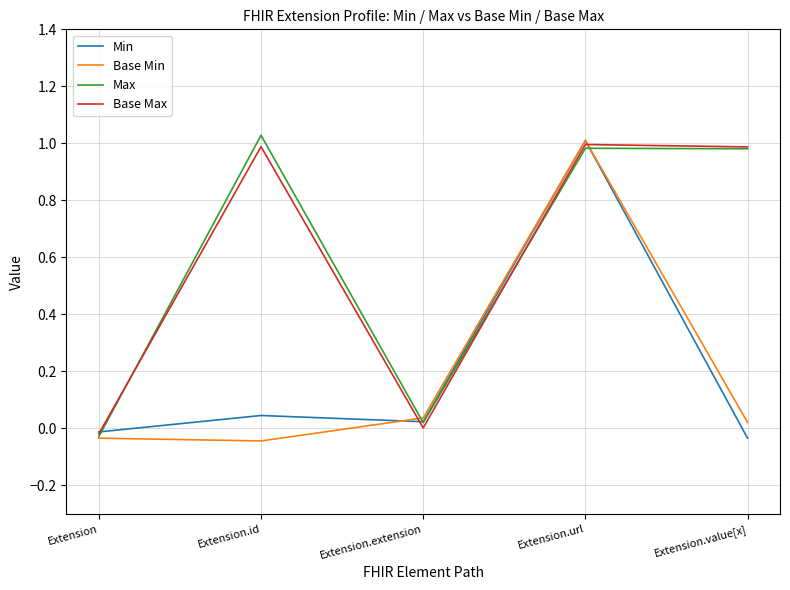

Between Extension.url and Extension.value[x], which series saw the biggest shift?

Min